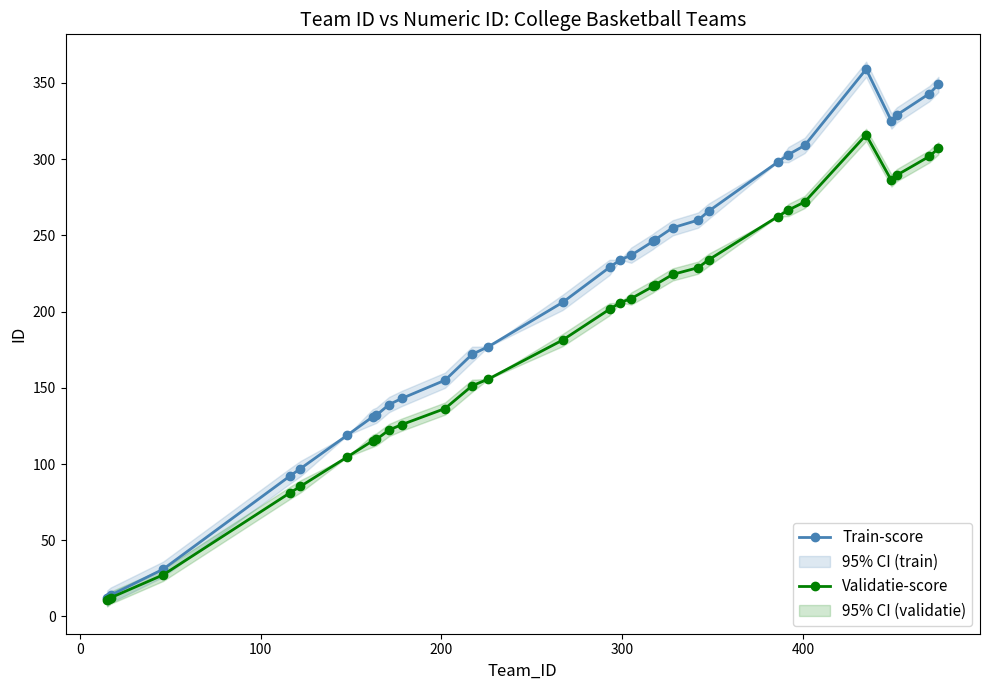

What is the highest value of the Train-score series?

359.0